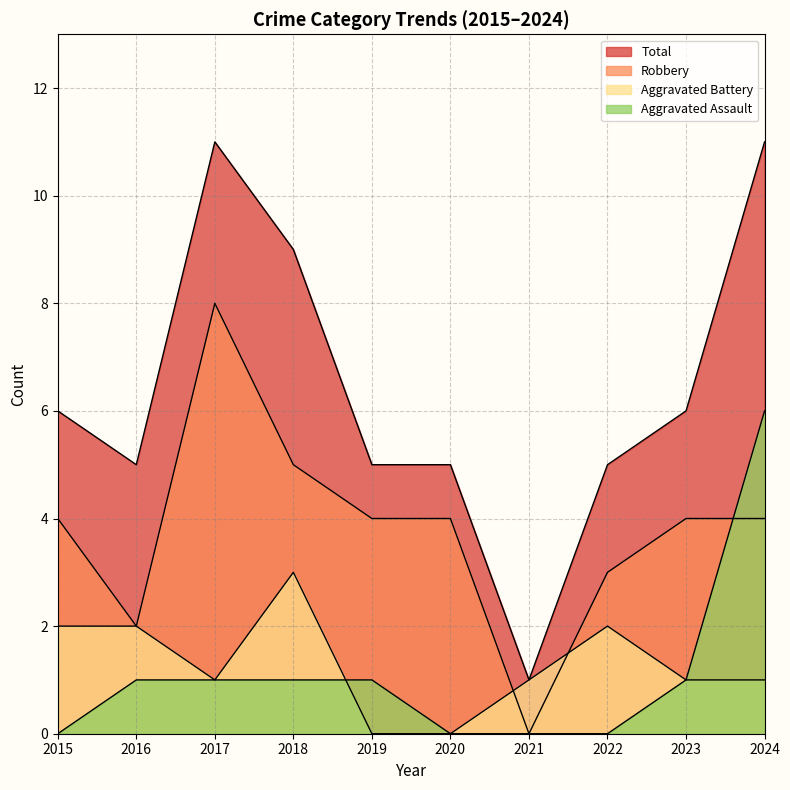

List the labels in order of Total value, smallest first.

2021, 2016, 2019, 2020, 2022, 2015, 2023, 2018, 2017, 2024